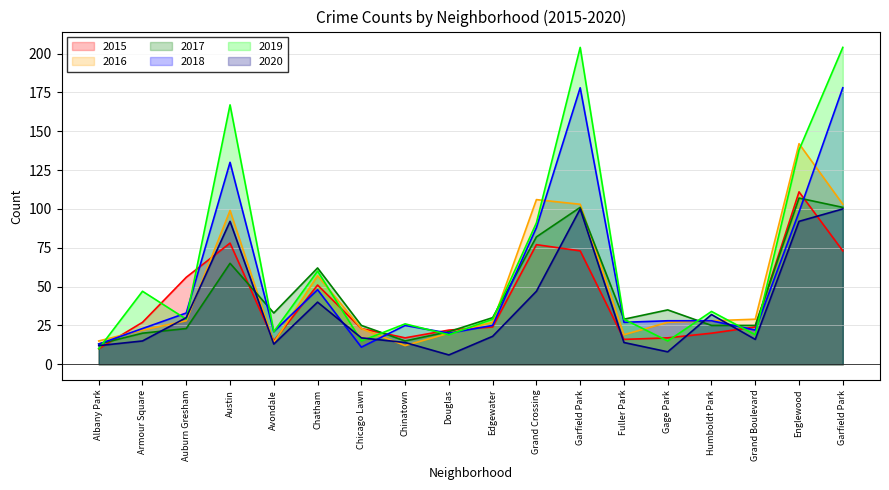

At how many categories does at least one series exceed 162?

3